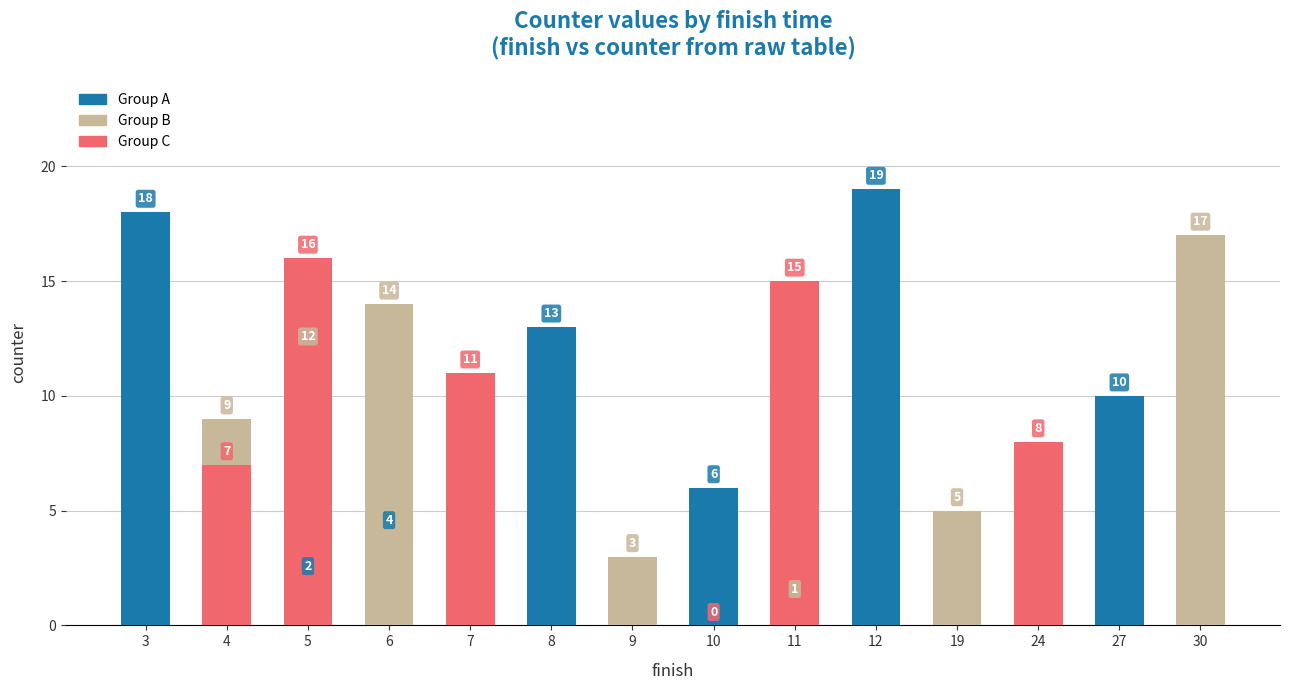

What is the difference between the maximum and minimum values?

19